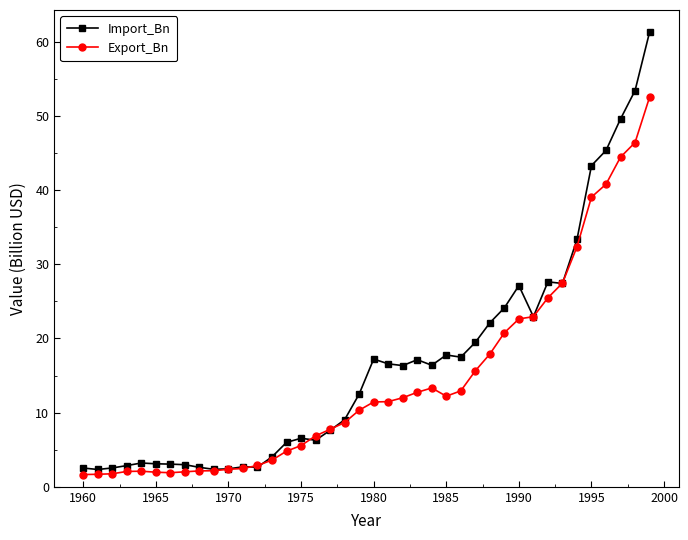

What is the value of the Export_Bn point at the 26th from the left?

12.2